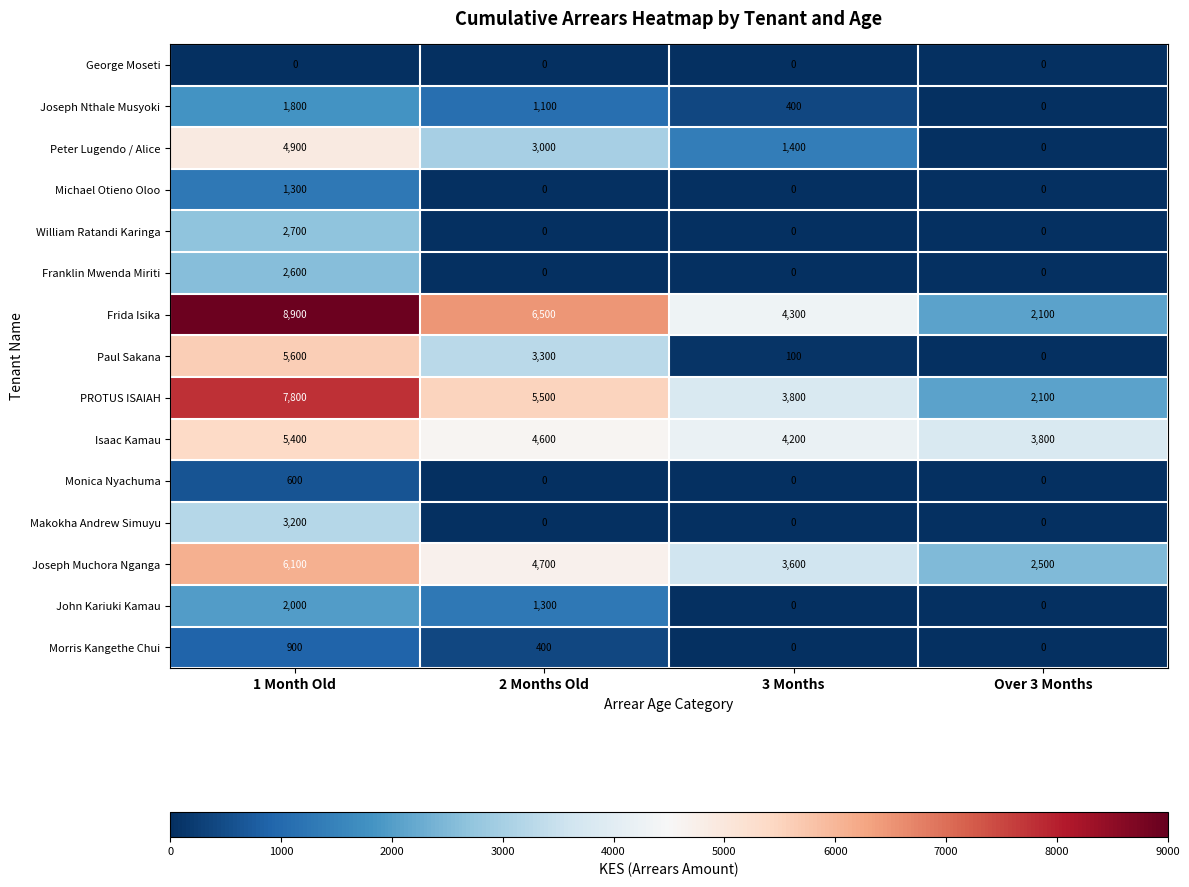

At which label does PROTUS ISAIAH reach its peak?

1 Month Old